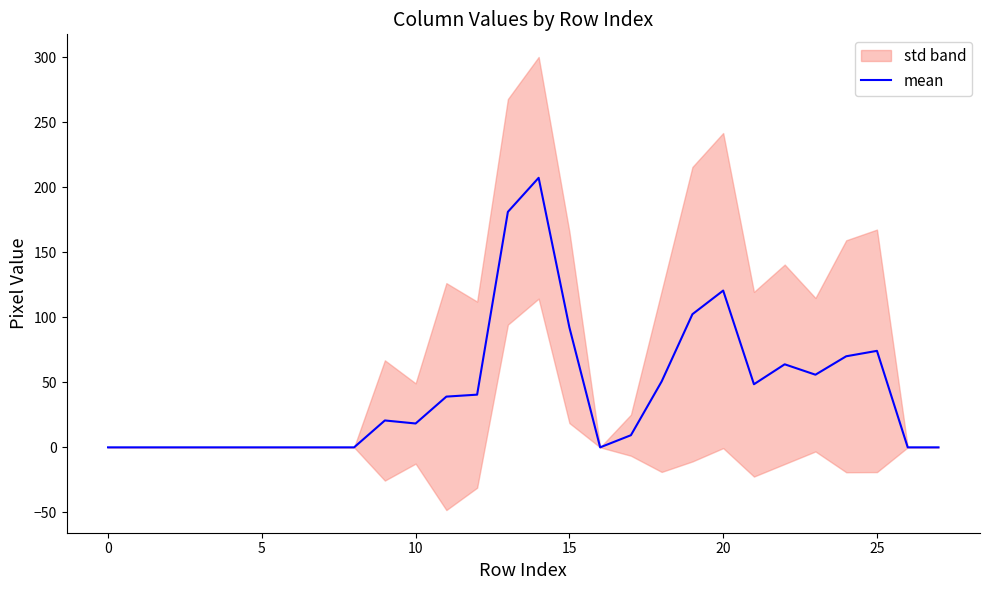

Between 16 and 27, which is larger?

16